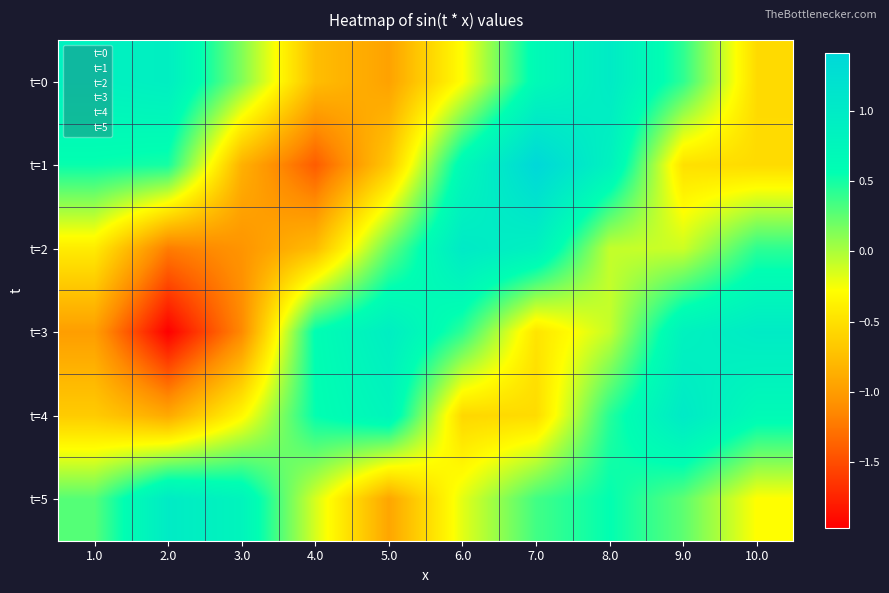

At how many categories does at least one series exceed 0?

10